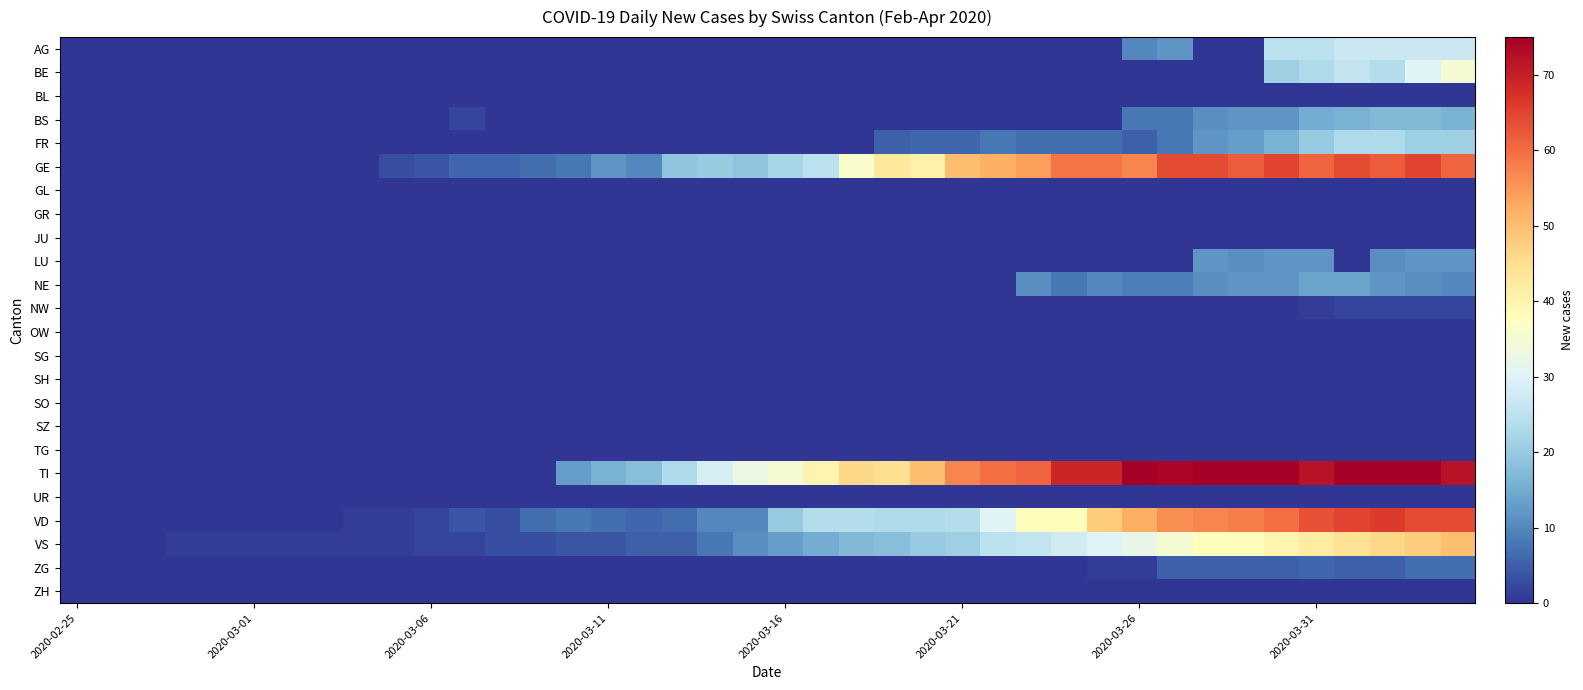

Rank the series by their maximum value, from highest to lowest.

TI, VD, GE, VS, BE, AG, FR, BS, NE, LU, ZG, NW, BL, GL, GR, JU, OW, SG, SH, SO, SZ, TG, UR, ZH